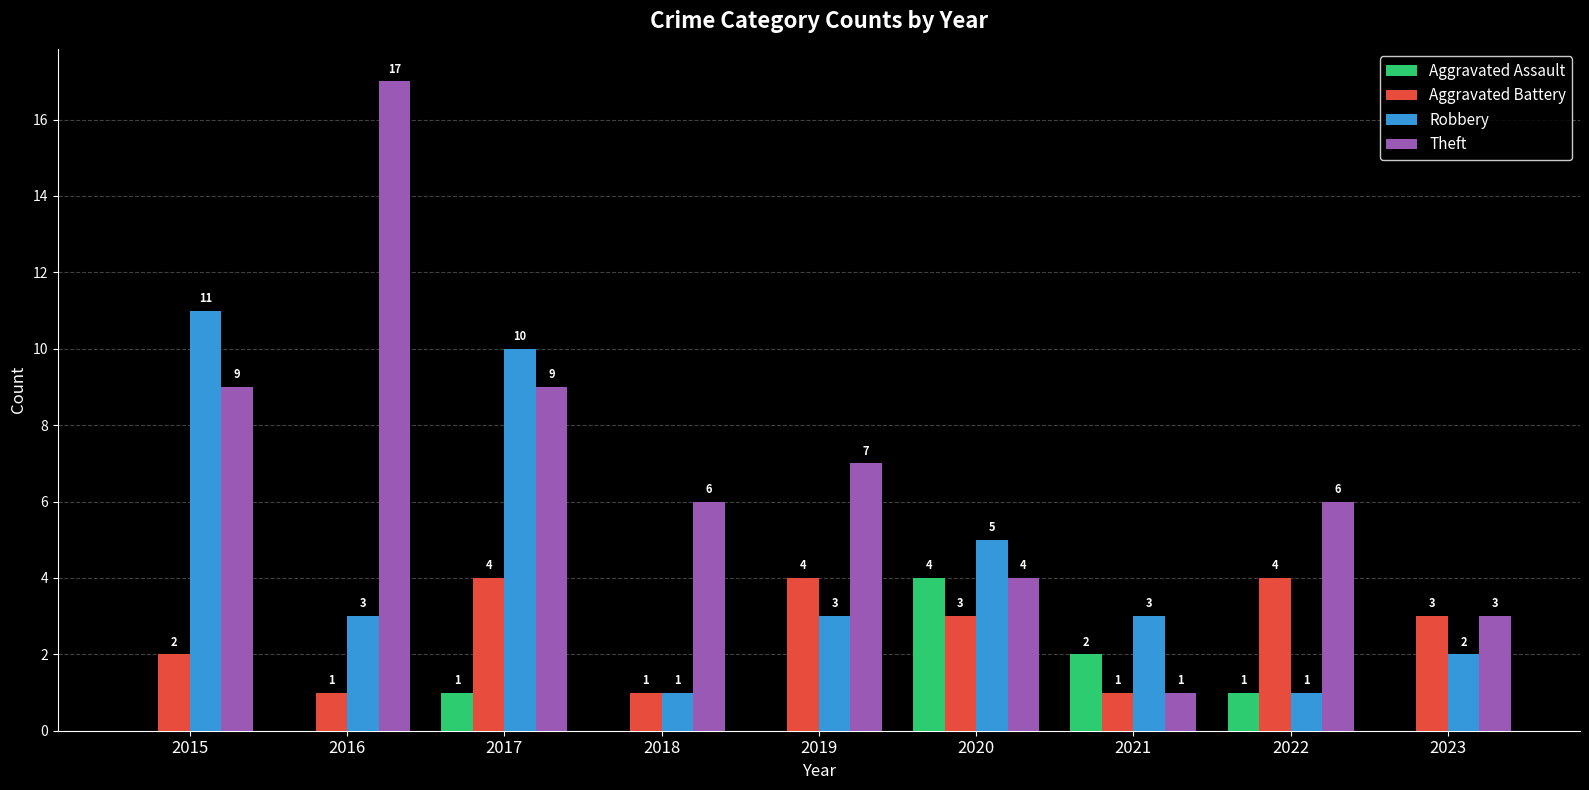

What is the difference between the Theft values at 2023 and 2018?

3